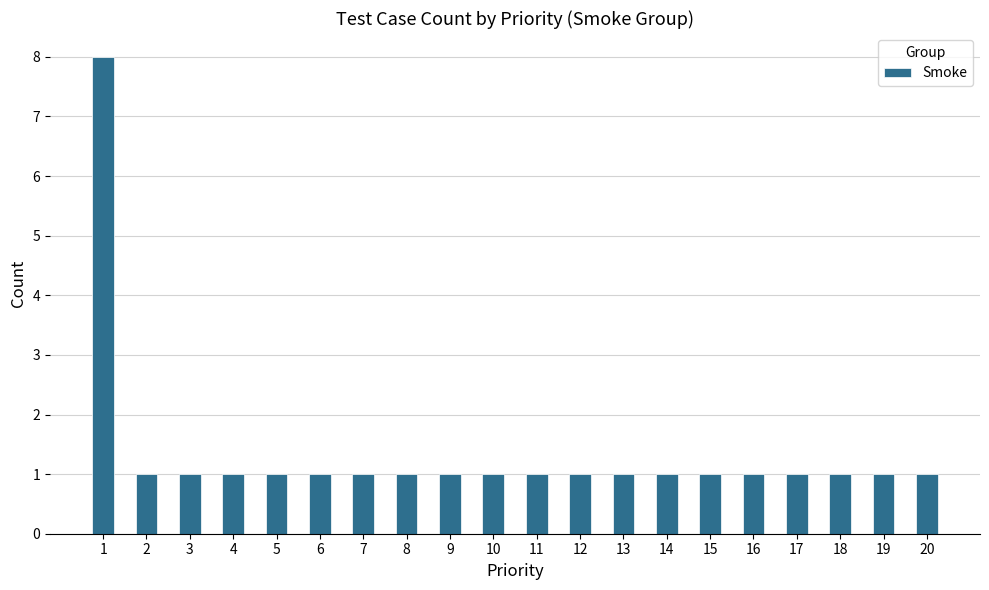

Reading right to left, transcribe all the data shown in this chart.

20=1	19=1	18=1	17=1	16=1	15=1	14=1	13=1	12=1	11=1	10=1	9=1	8=1	7=1	6=1	5=1	4=1	3=1	2=1	1=8